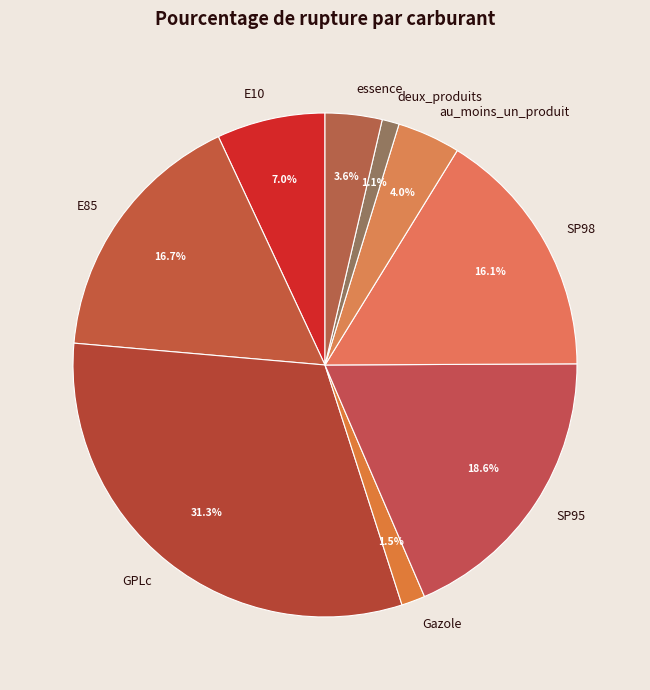

To the nearest percent, what is the difference between the largest and smallest slice percentages?

30%